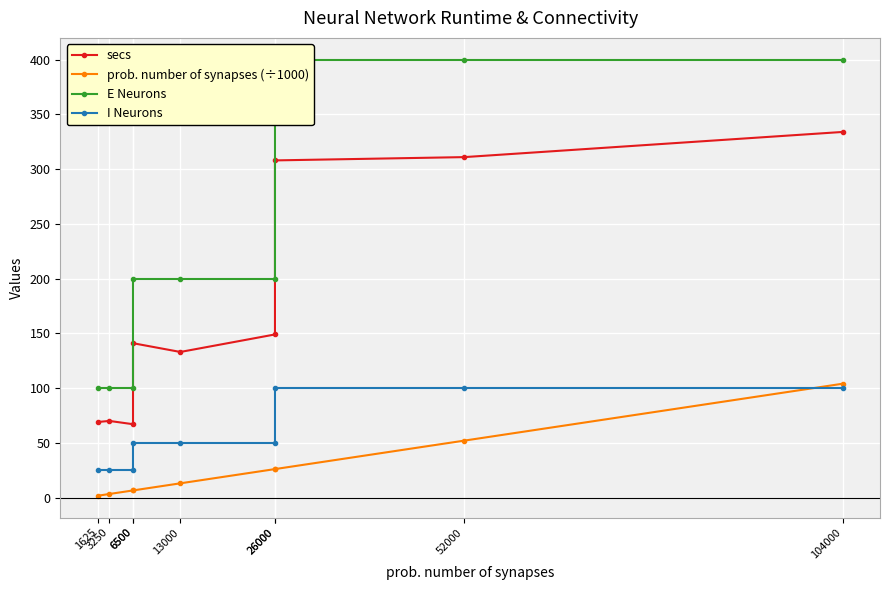

True or false: E Neurons has a value of 200.0 at 26000.

True